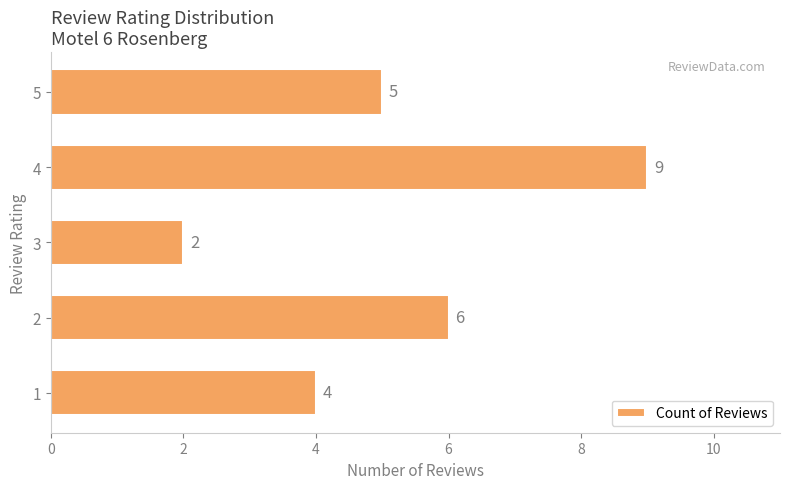

At which category does the chart reach its minimum across all series?

3